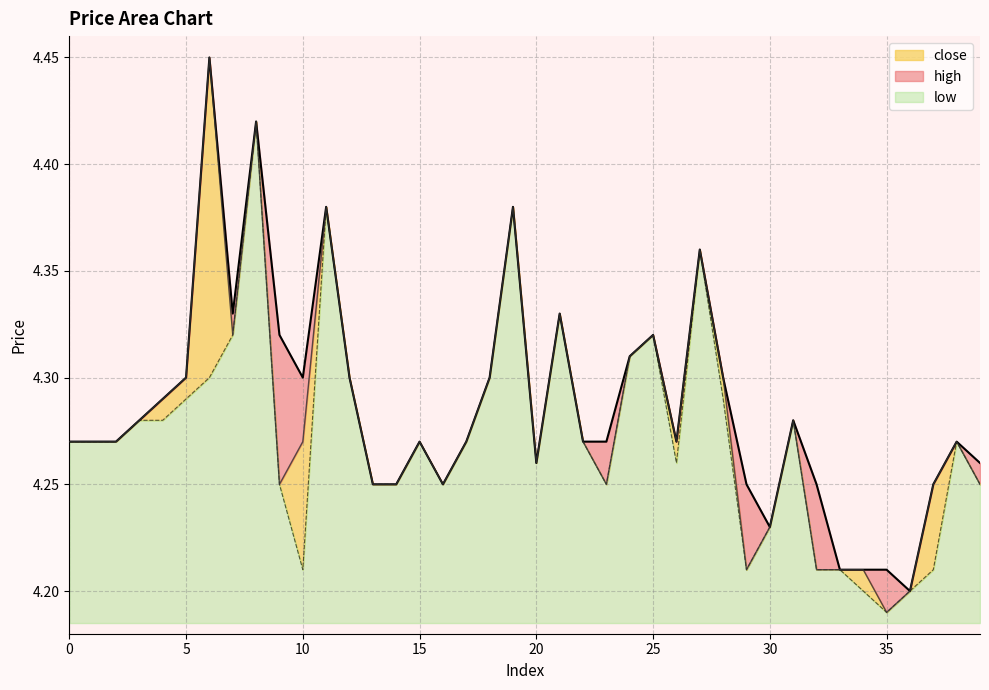

What is the value of the close point at the 34th from the left?

4.2